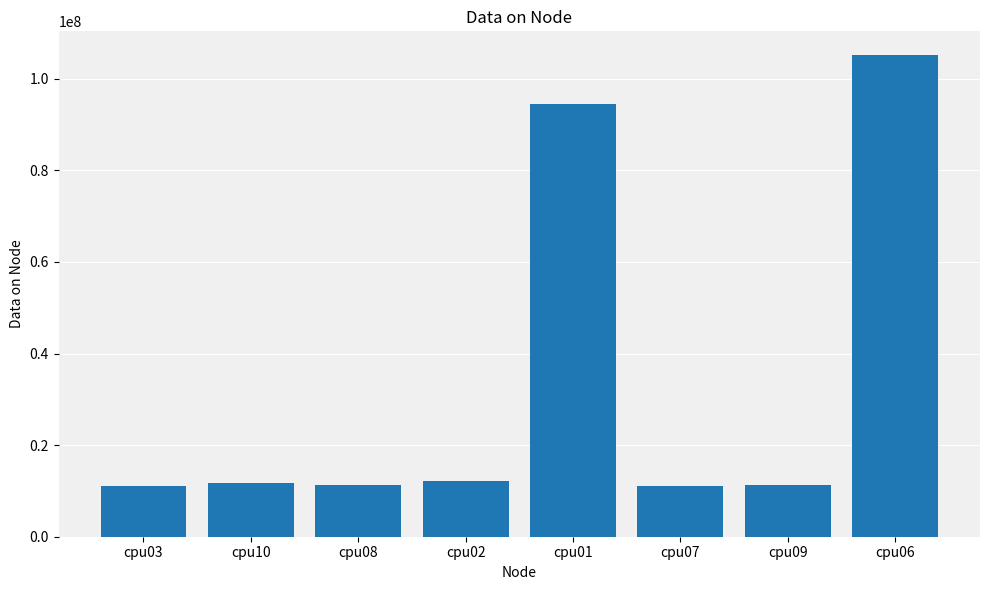

Are the bars horizontal?

No